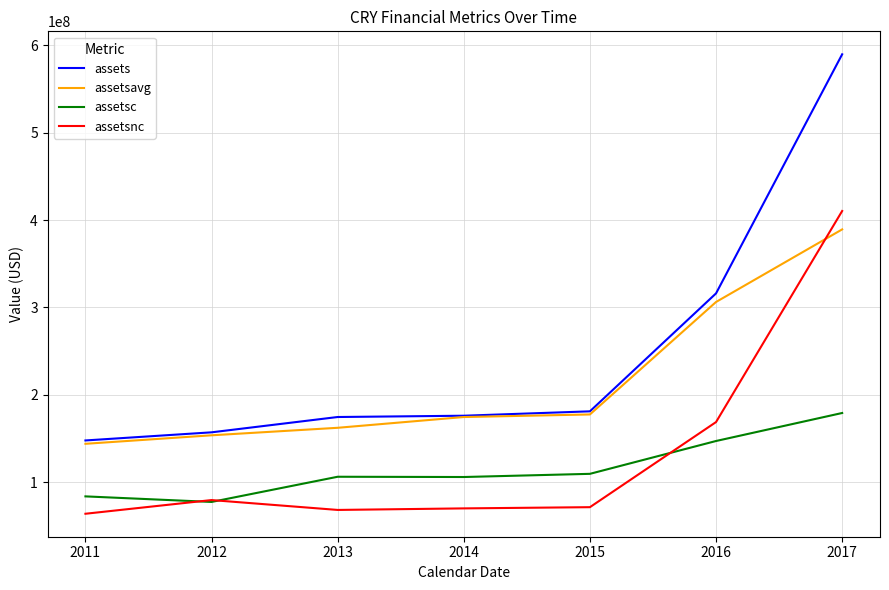

True or false: assets and assetsc cross at least once.

False